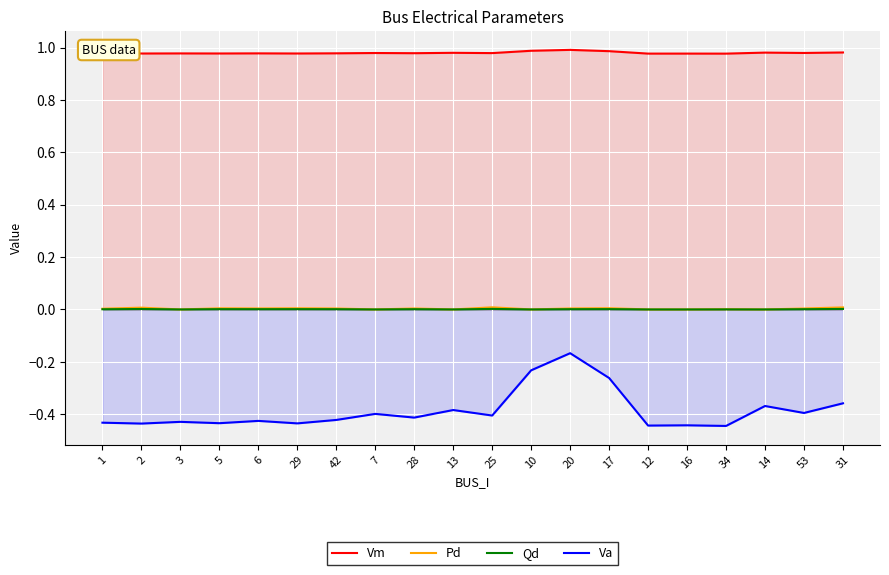

Which series changed the most between 42 and 10?

Va